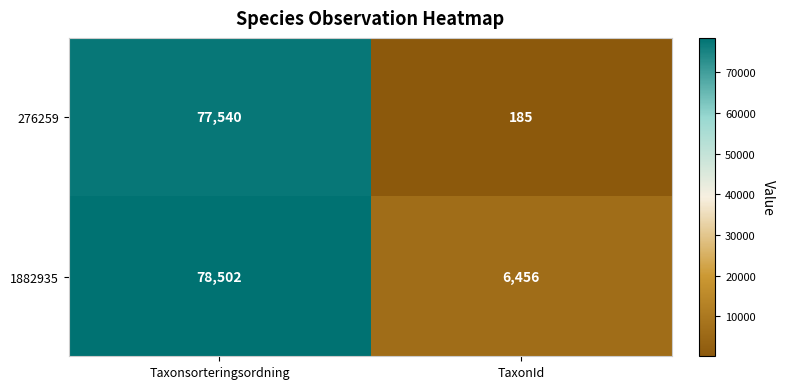

True or false: 1882935 has a value of 38383 at Taxonsorteringsordning.

False